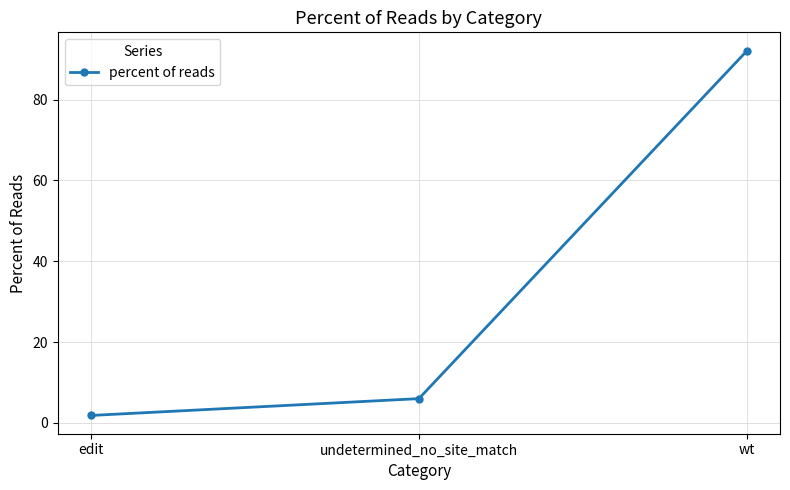

What position from the left is edit?

1